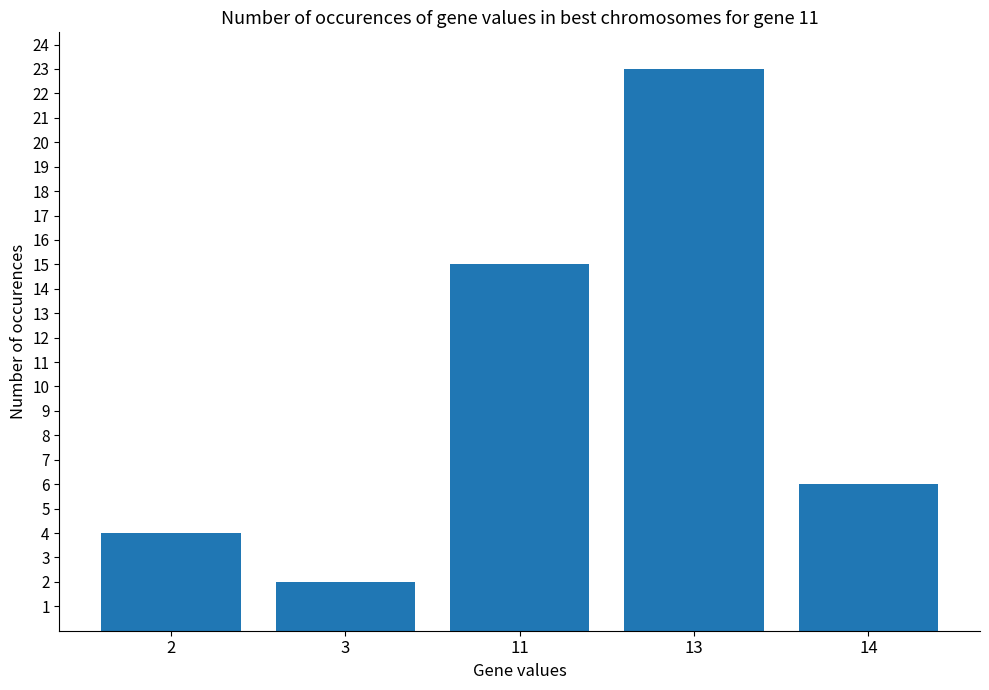

What is the value of the 4th bar from the left?

23